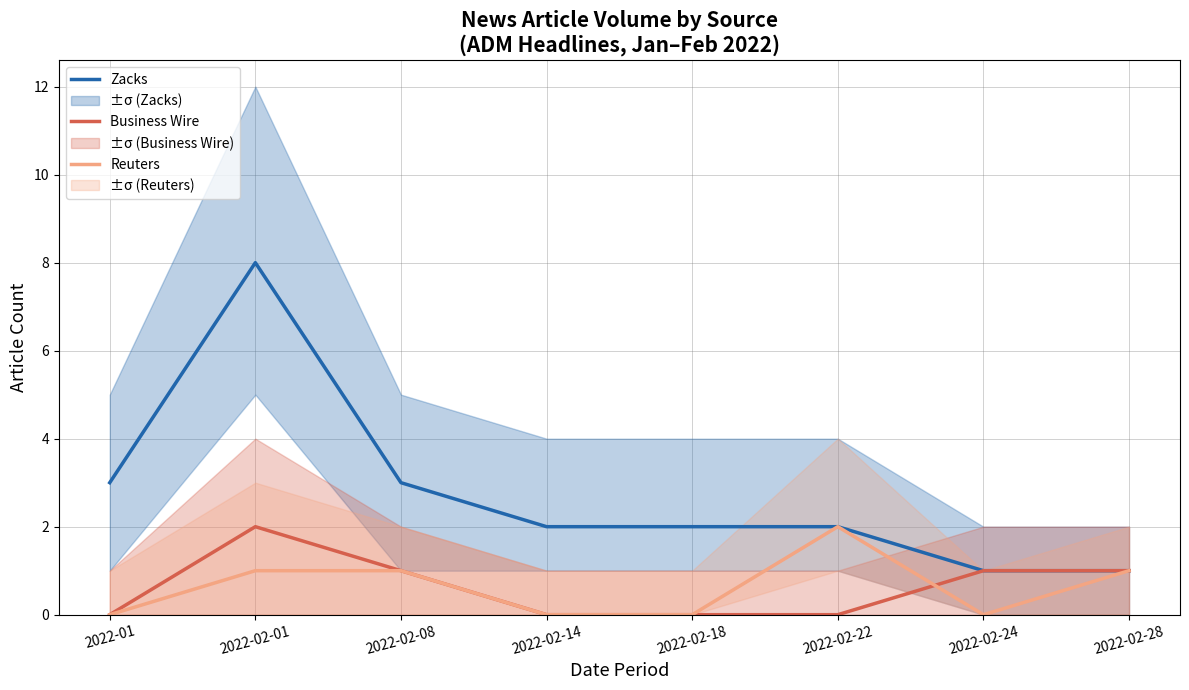

What is the label of the 8th point from the left?

2022-02-28